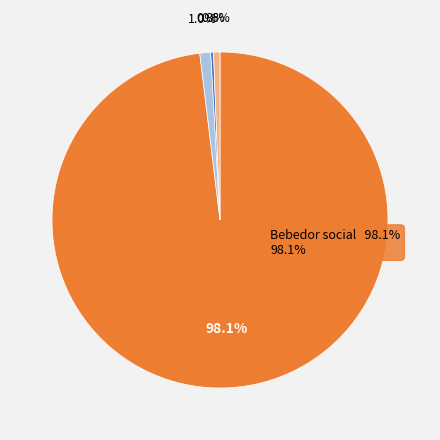

What is the total percentage of Consumo riesgo and Dependencia alcohólica?

1.3%